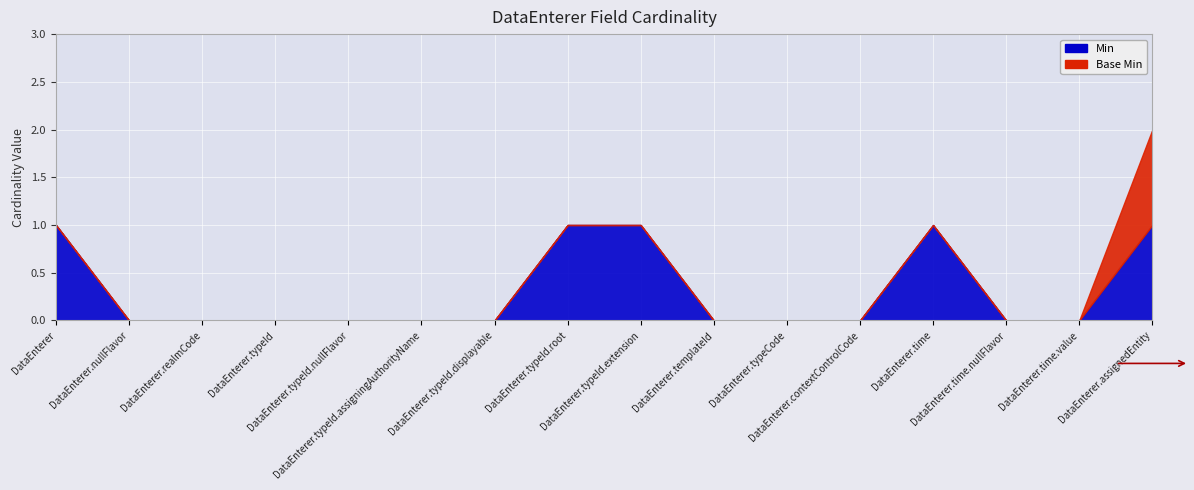

Reading left to right, what are all the values shown in this chart?

Min: 1	0	0	0	0	0	0	1	1	0	0	0	1	0	0	1
Base Min: 0	0	0	0	0	0	0	0	0	0	0	0	0	0	0	1